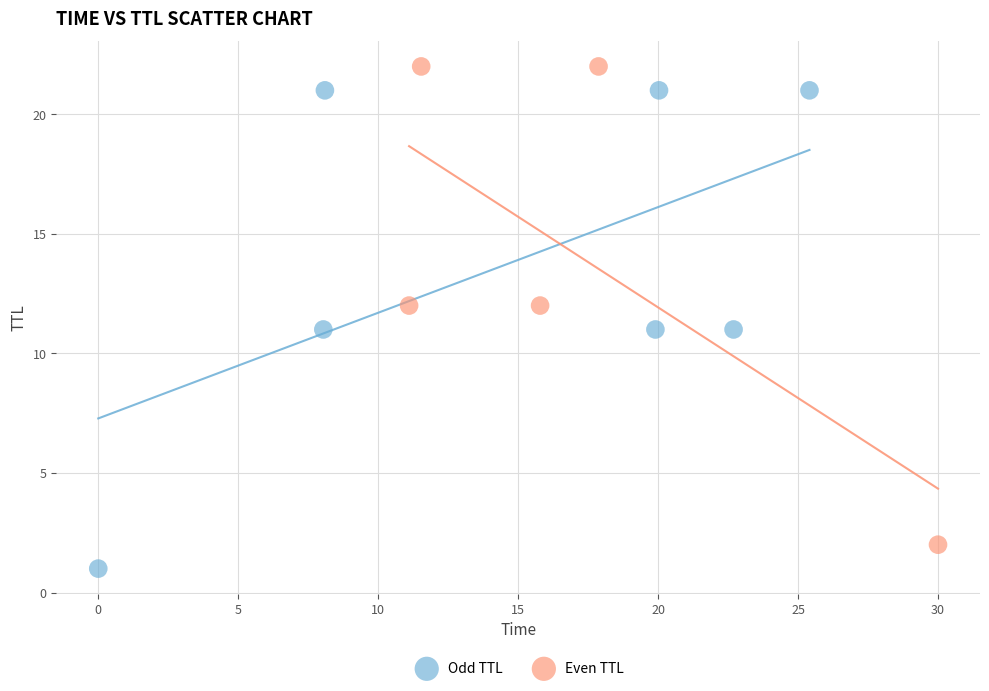

Which series contains the highest Y value?

Even TTL